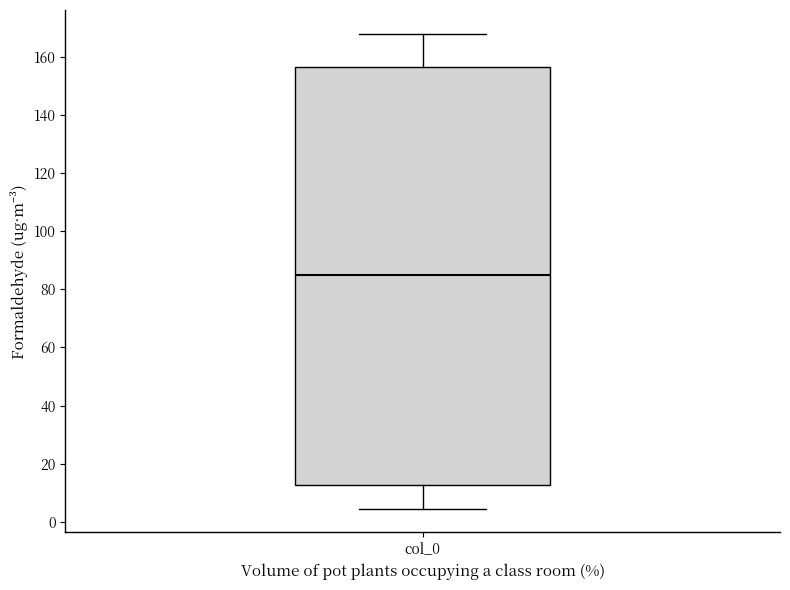

Read this box plot against the y-axis: the position of the median line, the range covered by the box, and the ends of both whiskers. The values are not printed on the chart, so give them approximately, as read against the axis.

median 86, box 12 to 156, whiskers 4 to 168